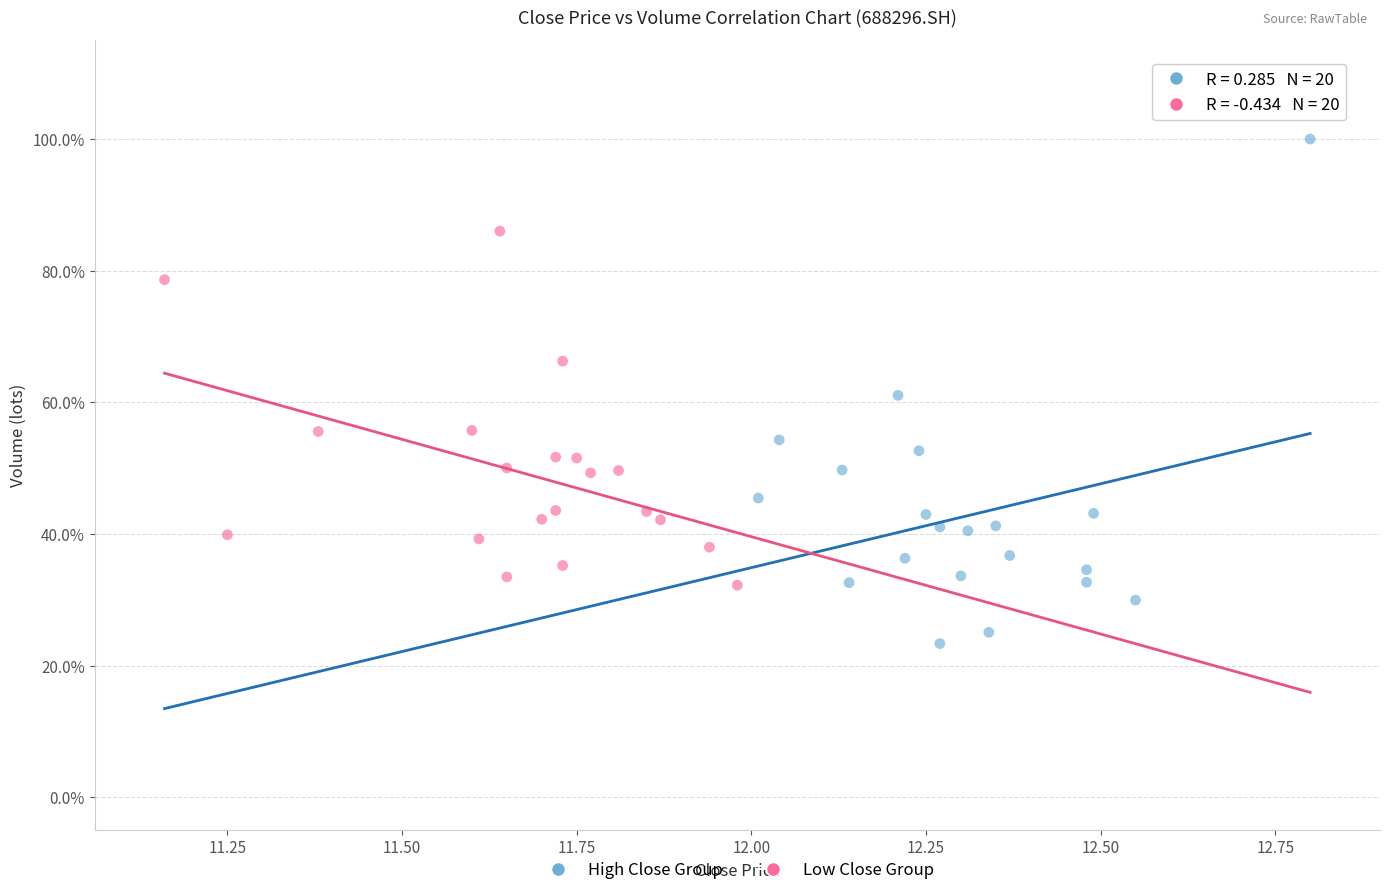

Which series has the largest Y range (max minus min)?

High Close Group